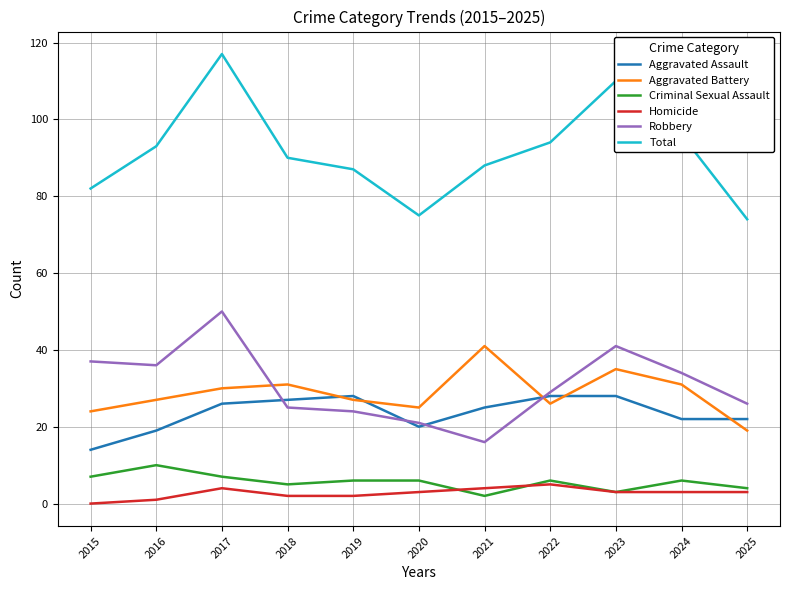

What is the sum of the Total values at 2018 and 2015?

172